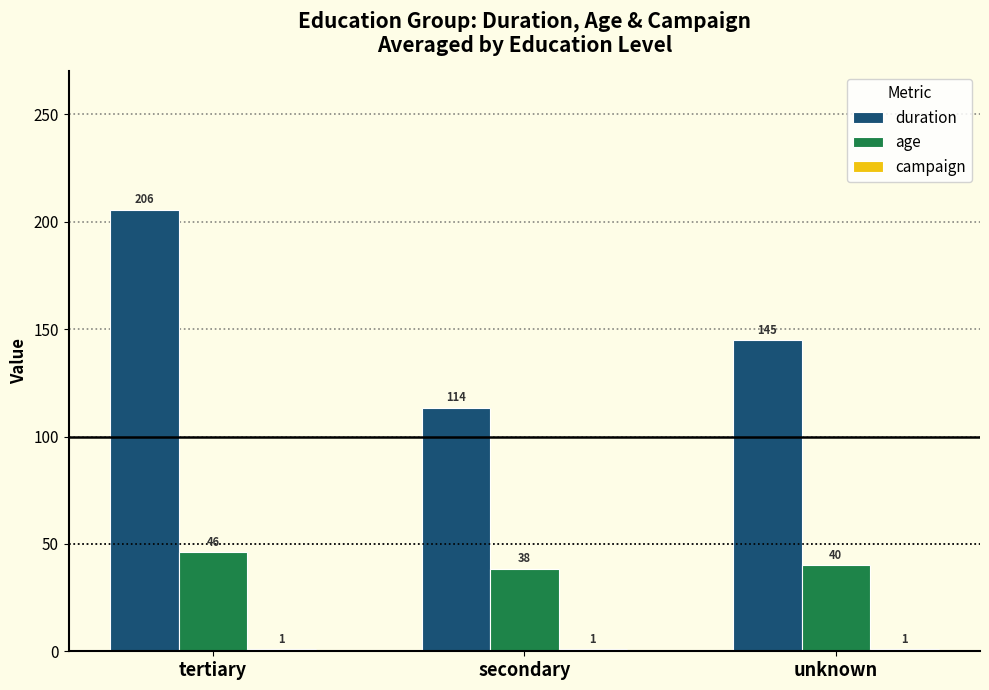

Which series has the largest total across all categories?

duration